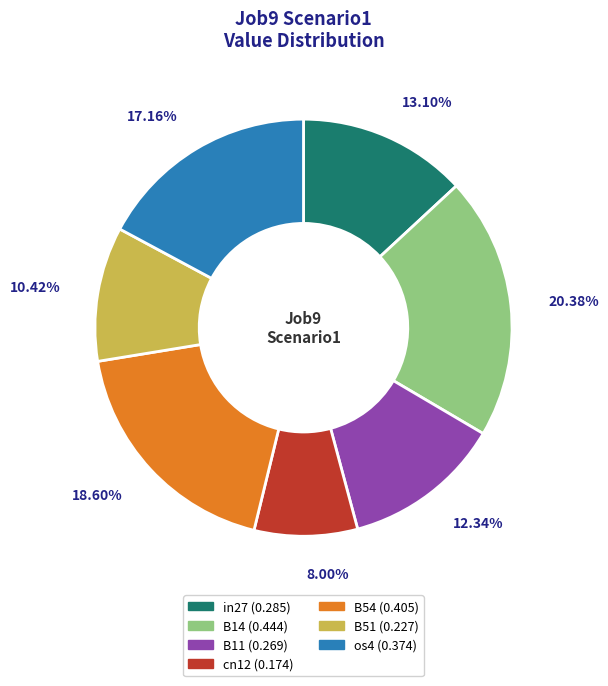

Which category has the smallest portion of the pie?

cn12